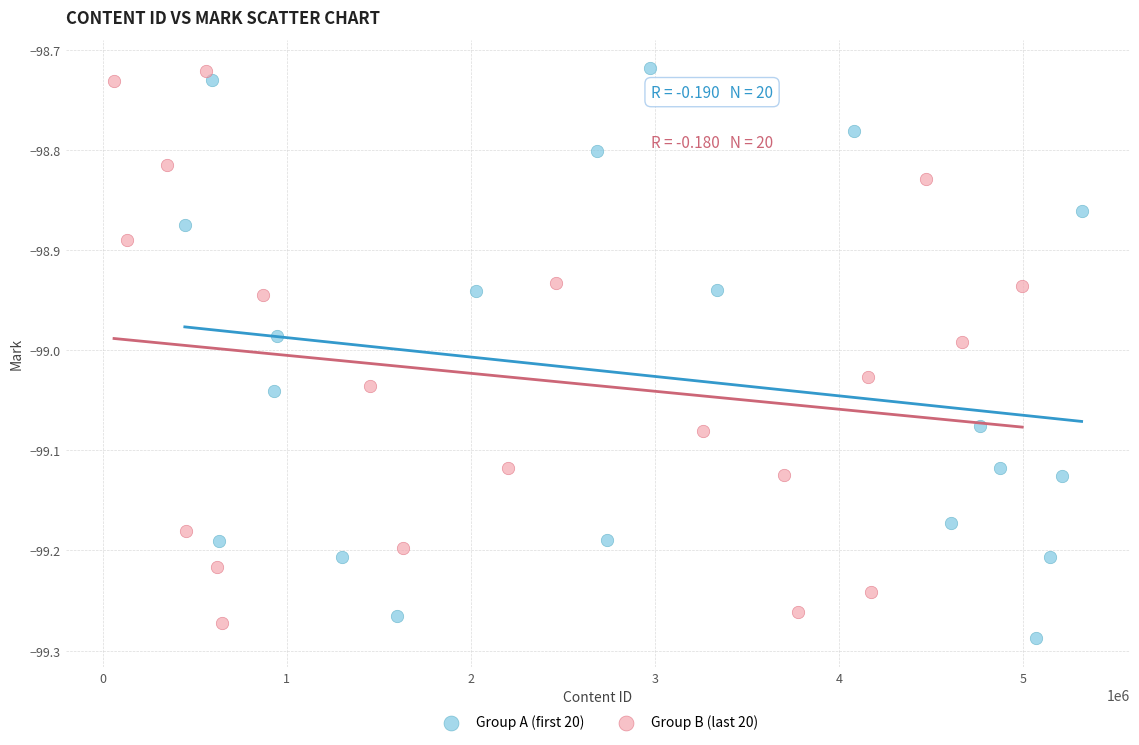

Which series has the largest Y range (max minus min)?

Group A (first 20)